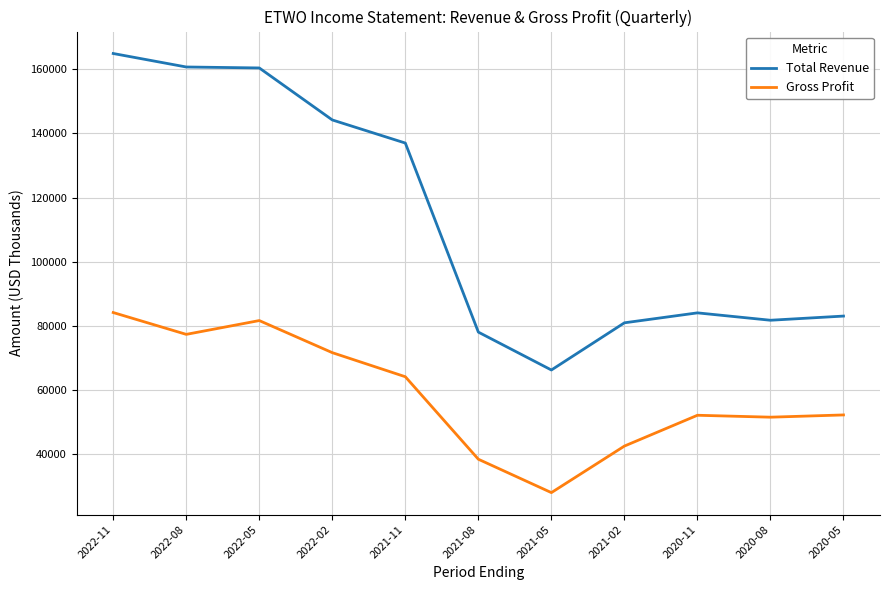

Does the chart have visible grid lines?

Yes